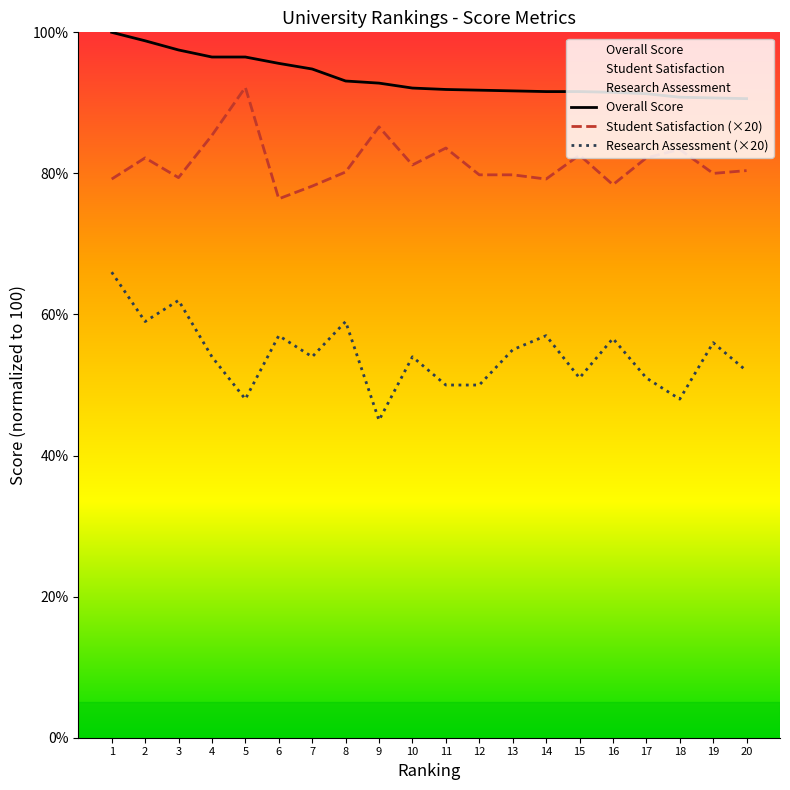

The Research Assessment series shows 79.7 at 11. True or false?

False